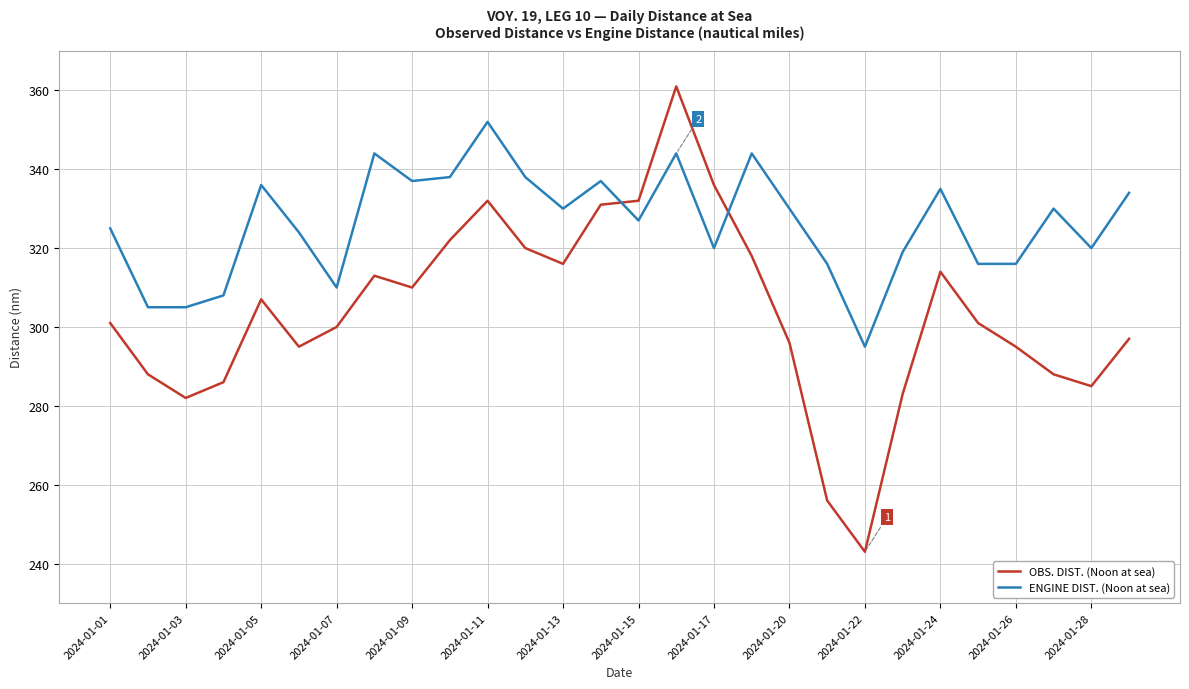

Which series has the widest spread of values?

OBS. DIST. (Noon at sea)